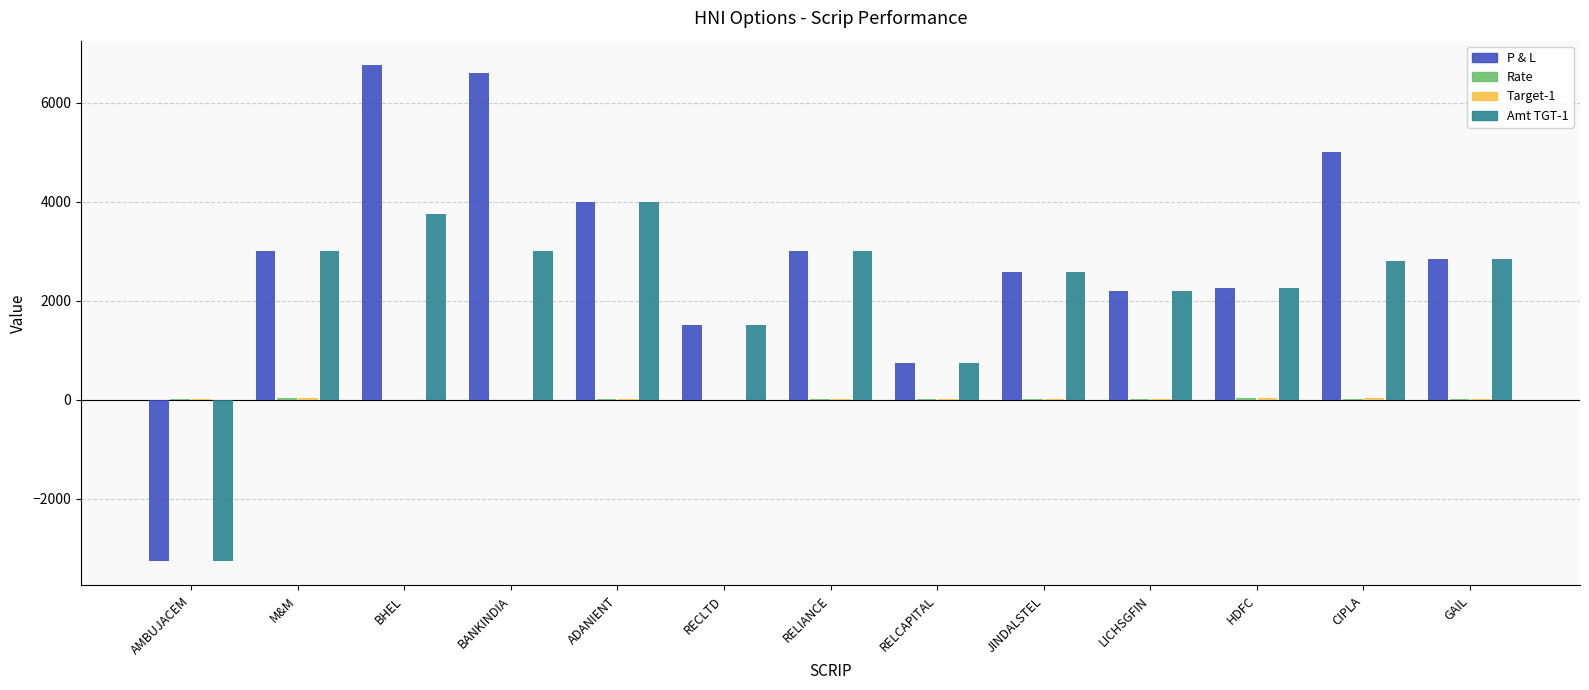

How many series are shown in this chart?

4